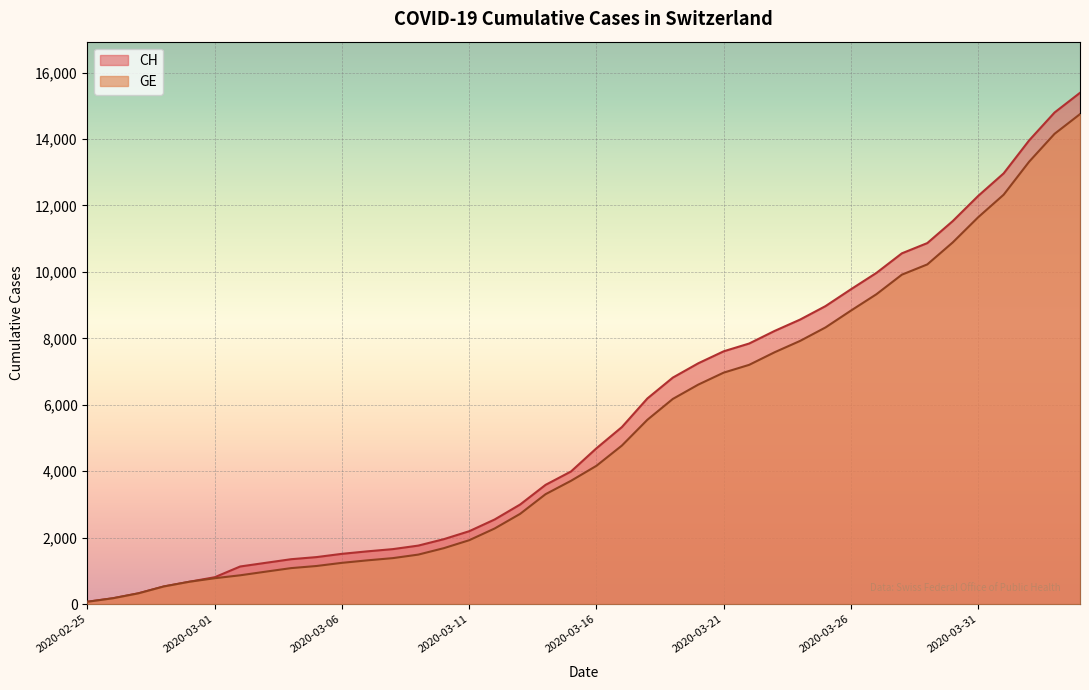

What is the maximum value for CH?

15390